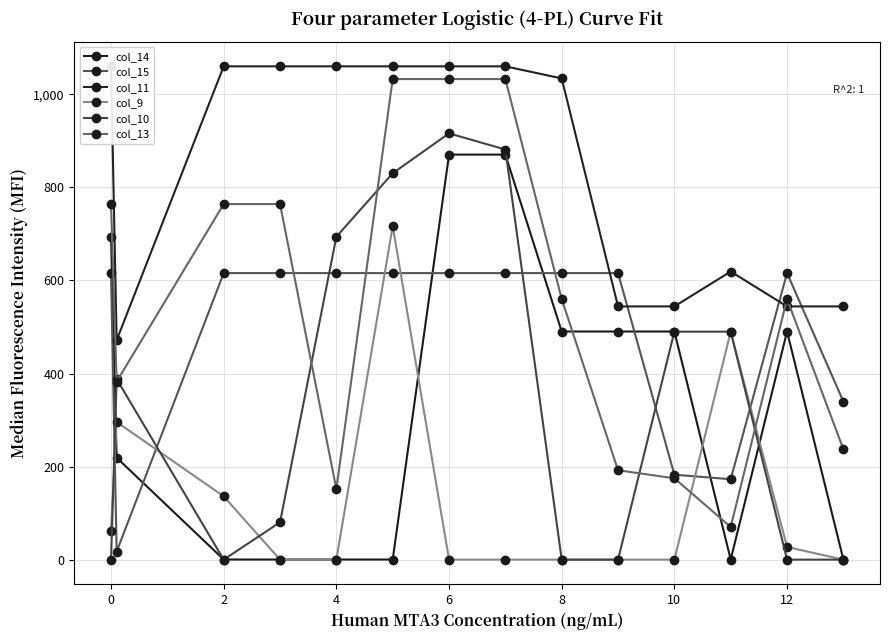

Does the chart have visible grid lines?

Yes